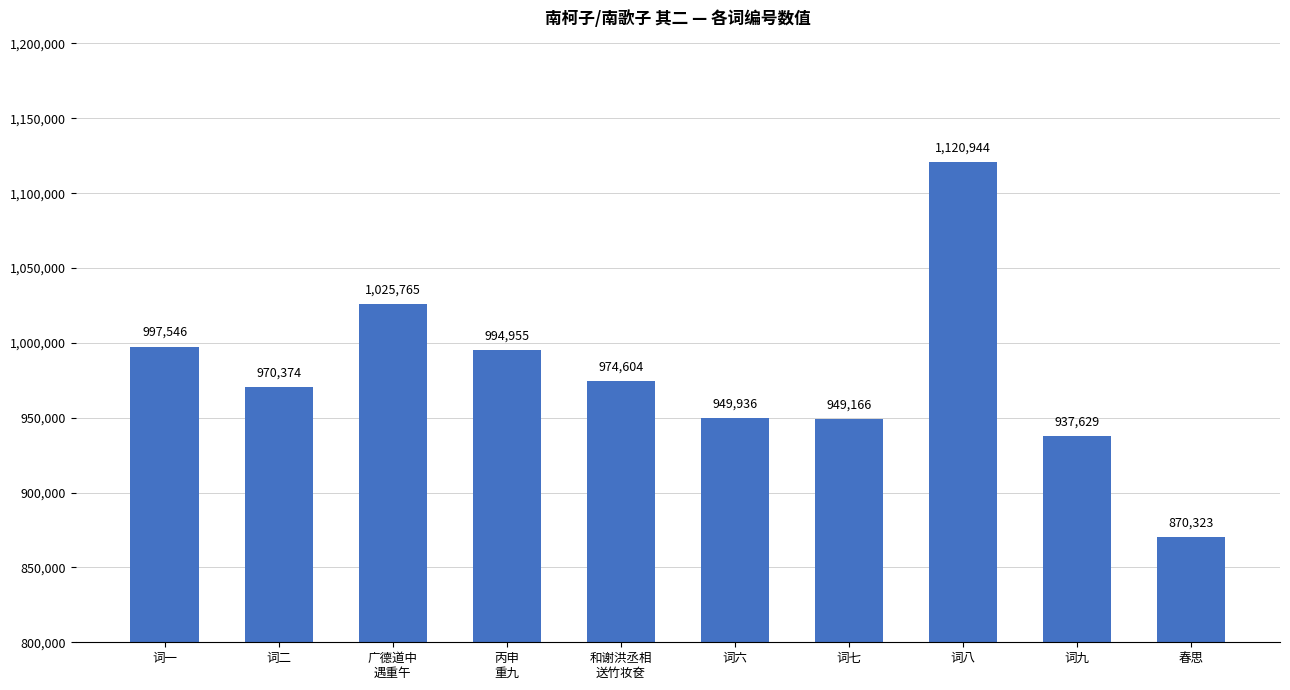

True or false: the data shows 949166 at 词七.

True